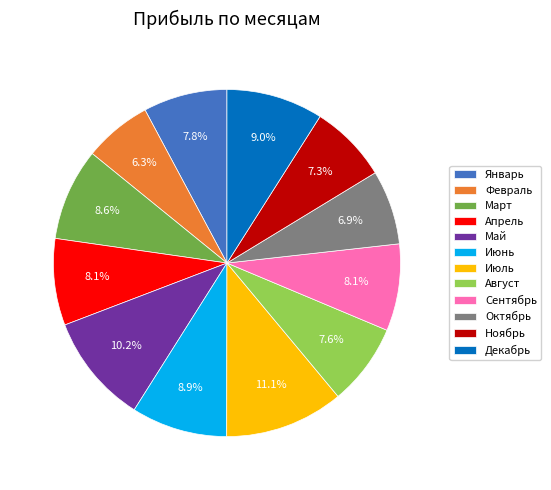

What percentage is the Февраль slice, to the nearest percent?

6%